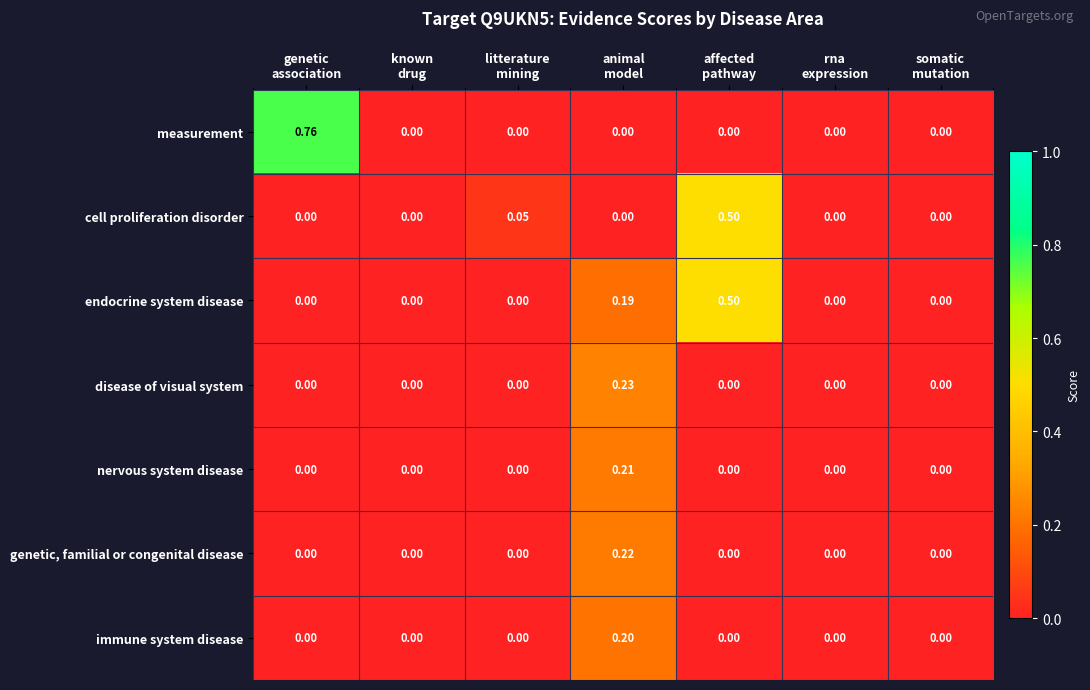

How many categories are shown in the chart?

7